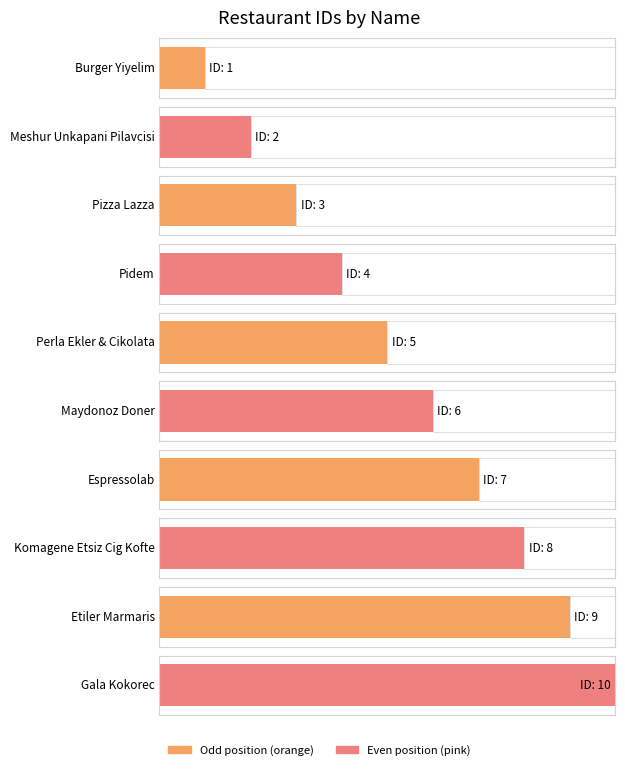

Is it true that the value at Maydonoz Doner is 6?

True